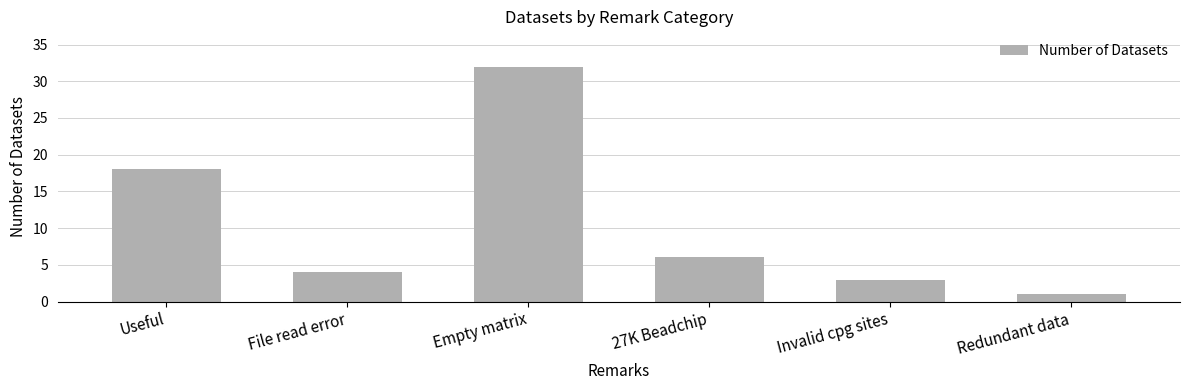

How many bars are there in total?

6